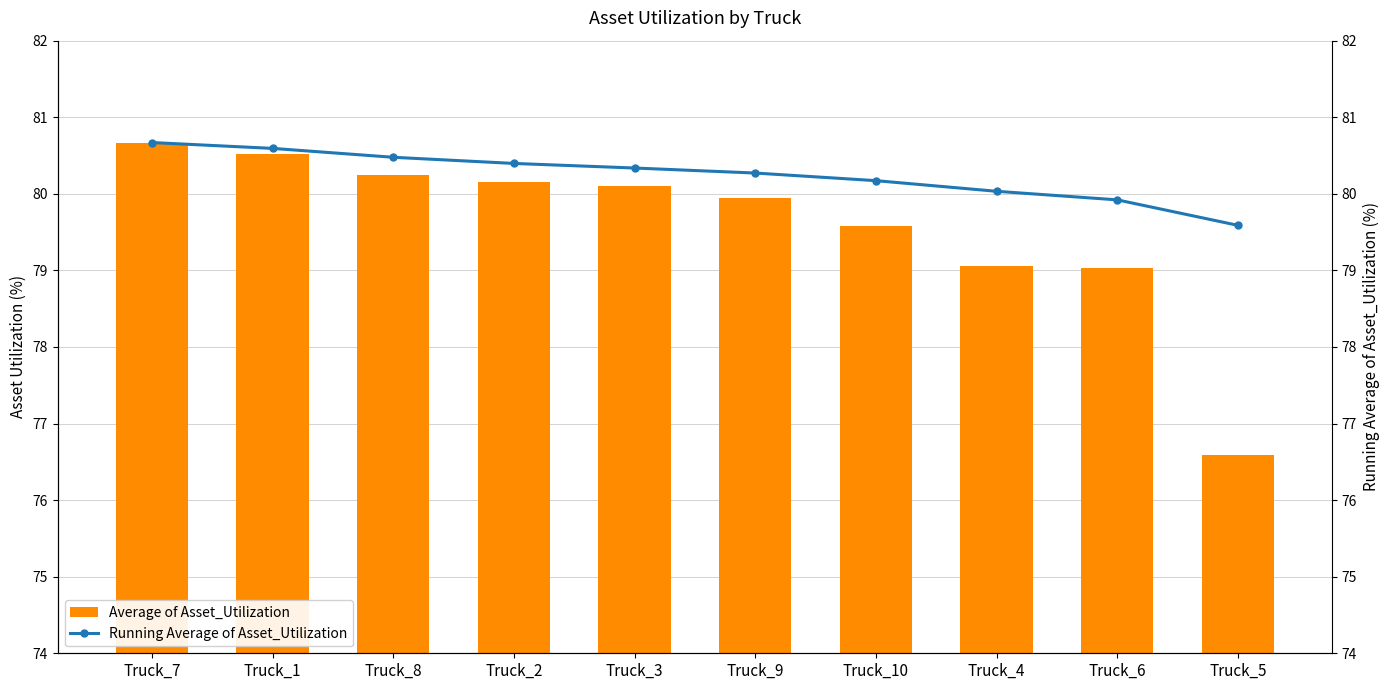

What is the average value of the Average of Asset_Utilization series?

79.6